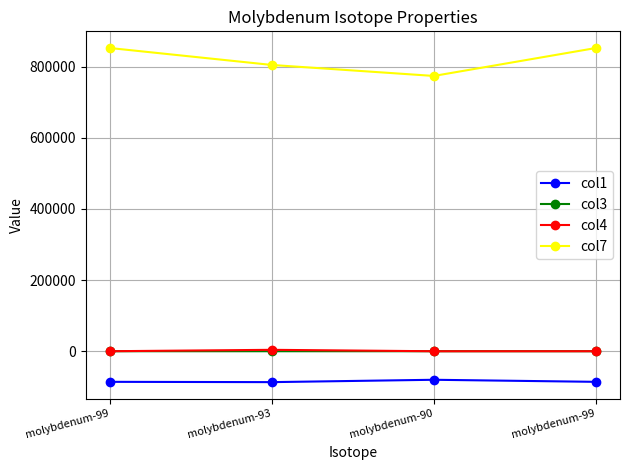

How many data points in col1 are less than -85970?

3